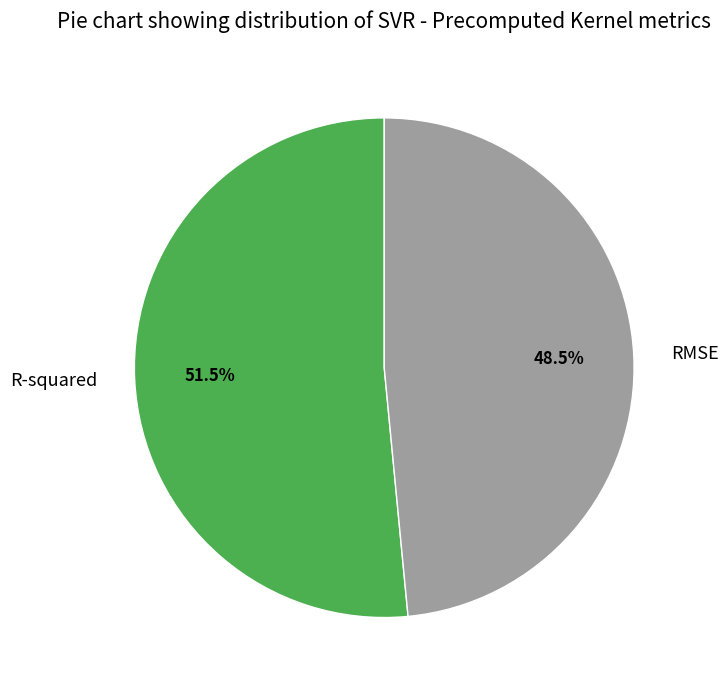

What percentage is NOT represented by R-squared?

48.5%